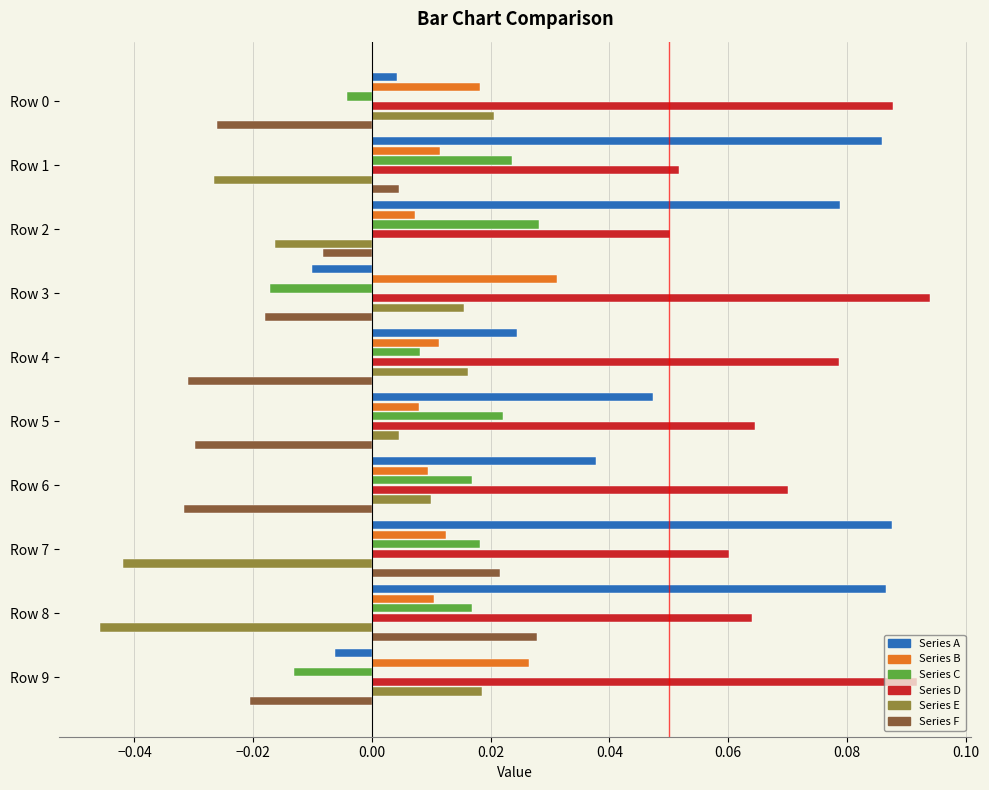

How many values in Series A are above zero?

8